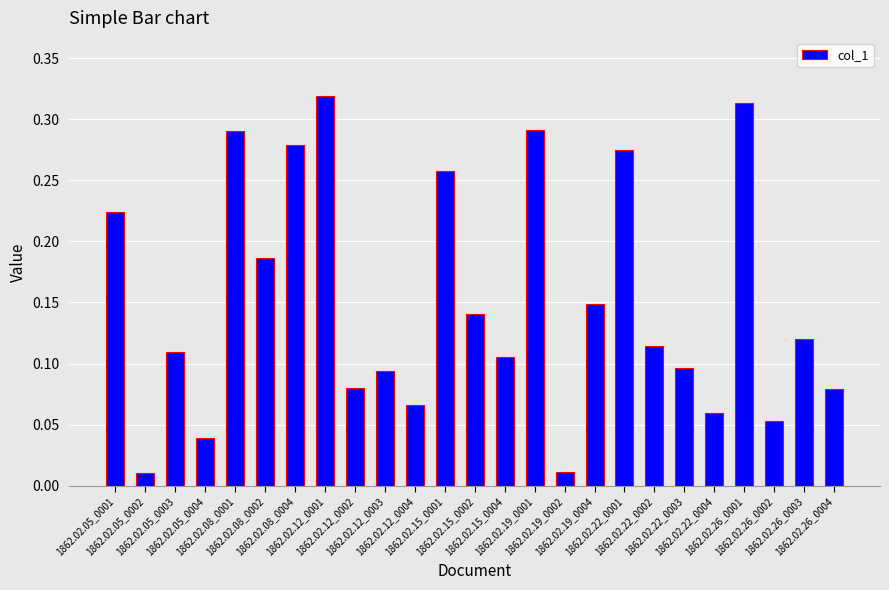

Between 1862.02.26_0002 and 1862.02.08_0004, which is larger?

1862.02.08_0004